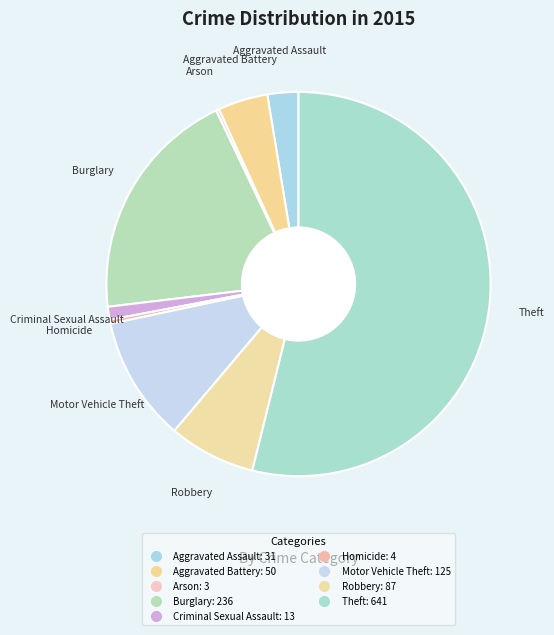

To the nearest percent, what is the average slice percentage?

11%